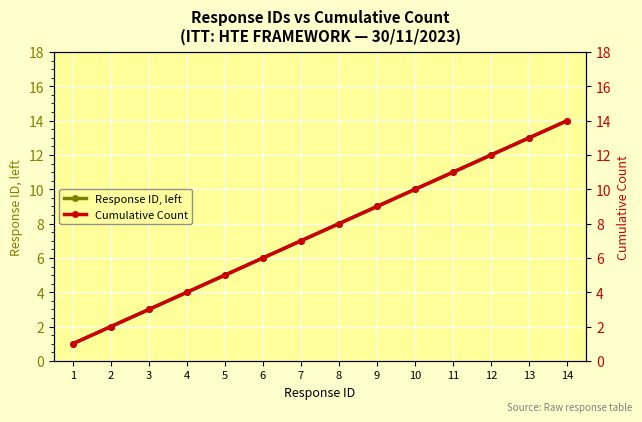

Where is Response ID, left nearest to the value 7?

7